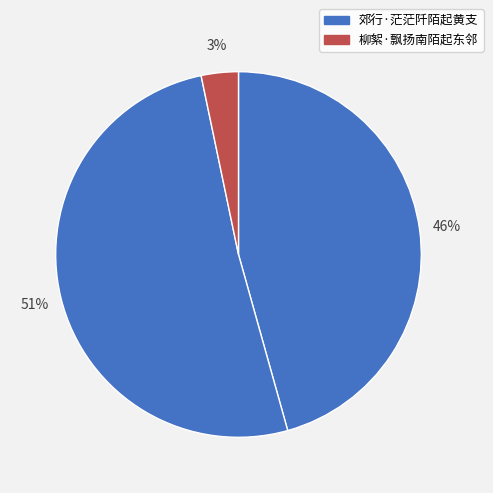

How many segments does this pie chart have?

3